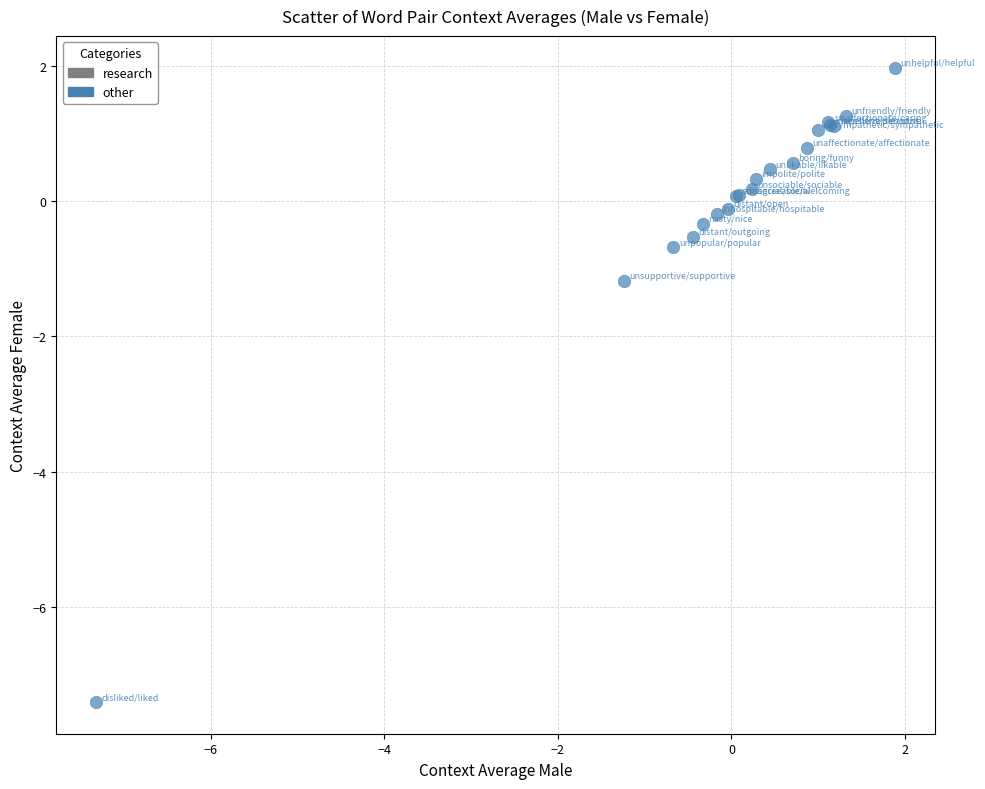

What Y value in the scatter plot is closest to -2?

-1.2